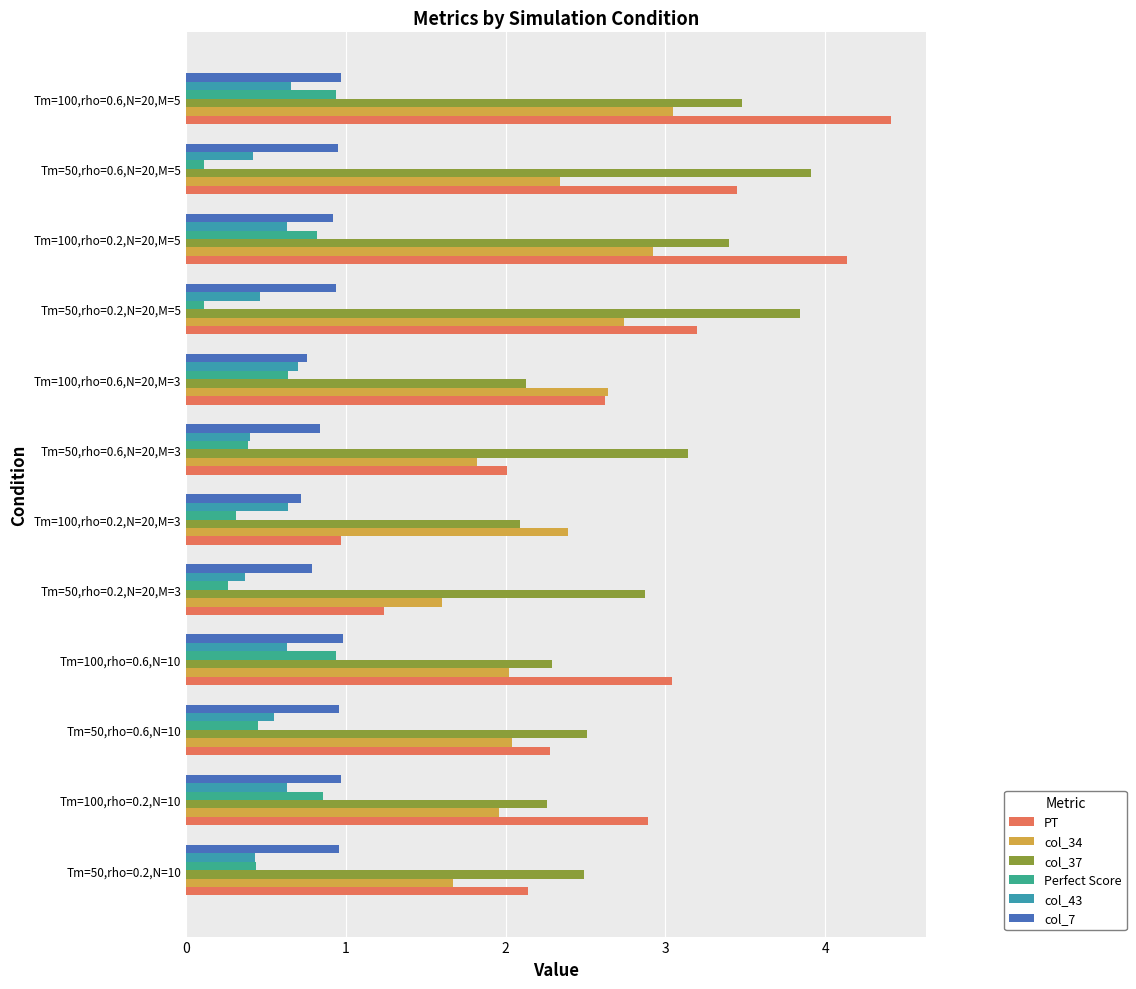

Count the number of data series in this chart.

6